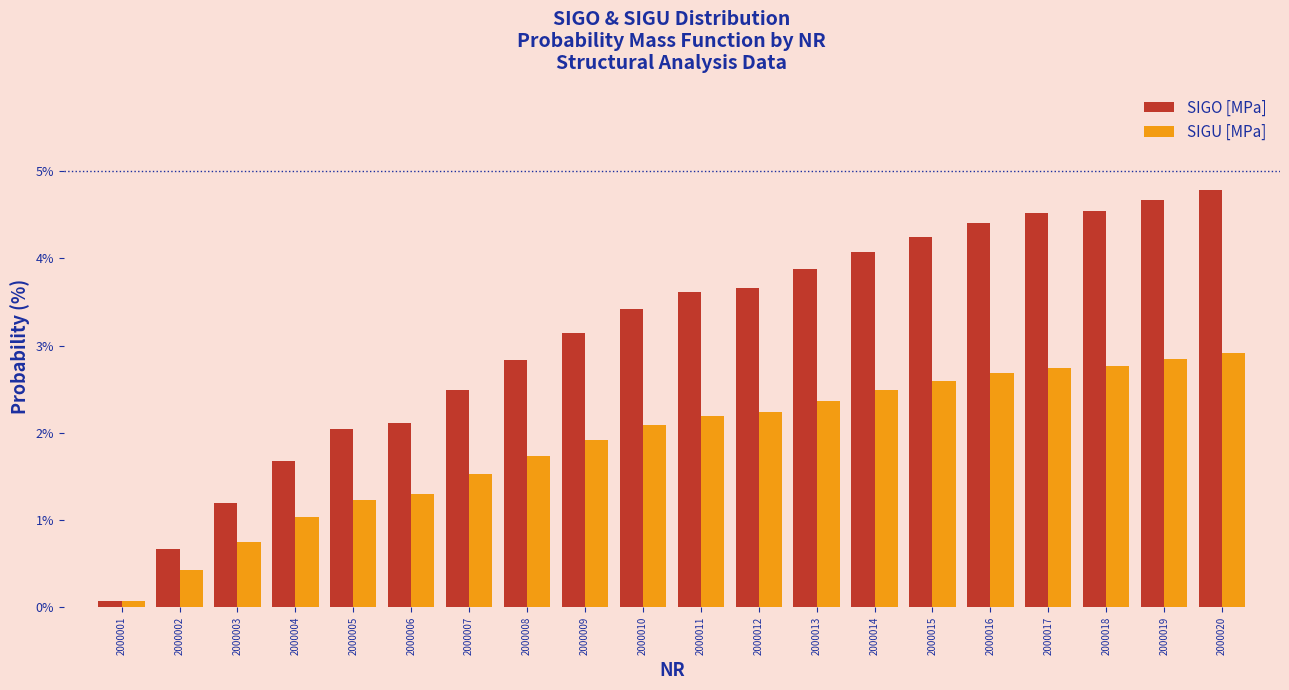

What is the difference between the maximum and minimum values in the SIGU [MPa] series?

2.8